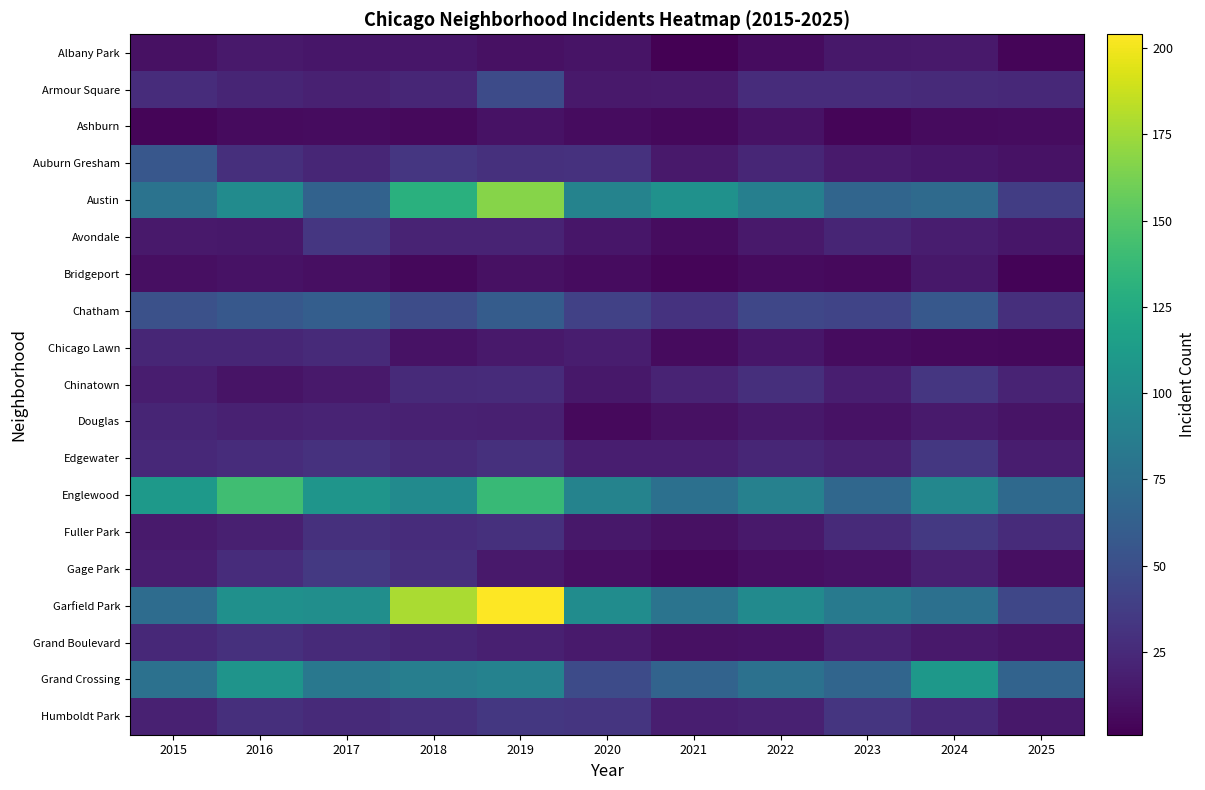

Reading right to left, what are all the values shown in this chart?

Albany Park: 2025=4	2024=15	2023=14	2022=8	2021=1	2020=12	2019=10	2018=13	2017=13	2016=15	2015=10
Armour Square: 2025=24	2024=25	2023=27	2022=27	2021=16	2020=15	2019=47	2018=23	2017=20	2016=22	2015=27
Ashburn: 2025=8	2024=7	2023=4	2022=11	2021=5	2020=8	2019=11	2018=6	2017=8	2016=7	2015=4
Auburn Gresham: 2025=11	2024=13	2023=16	2022=23	2021=15	2020=30	2019=29	2018=33	2017=23	2016=28	2015=56
Austin: 2025=38	2024=71	2023=67	2022=89	2021=104	2020=92	2019=167	2018=130	2017=65	2016=99	2015=78
Avondale: 2025=13	2024=17	2023=22	2022=15	2021=8	2020=13	2019=21	2018=21	2017=33	2016=14	2015=15
Bridgeport: 2025=3	2024=14	2023=6	2022=7	2021=4	2020=8	2019=10	2018=5	2017=9	2016=11	2015=9
Chatham: 2025=28	2024=57	2023=43	2022=44	2021=31	2020=40	2019=60	2018=48	2017=62	2016=57	2015=51
Chicago Lawn: 2025=5	2024=6	2023=8	2022=13	2021=7	2020=17	2019=15	2018=11	2017=25	2016=23	2015=23
Chinatown: 2025=21	2024=33	2023=18	2022=28	2021=21	2020=14	2019=26	2018=25	2017=15	2016=12	2015=17
Douglas: 2025=12	2024=16	2023=11	2022=14	2021=10	2020=6	2019=19	2018=20	2017=21	2016=20	2015=22
Edgewater: 2025=17	2024=34	2023=19	2022=23	2021=18	2020=18	2019=29	2018=25	2017=30	2016=27	2015=24
Englewood: 2025=70	2024=95	2023=69	2022=90	2021=76	2020=92	2019=138	2018=98	2017=107	2016=142	2015=111
Fuller Park: 2025=26	2024=35	2023=25	2022=15	2021=10	2020=14	2019=29	2018=27	2017=29	2016=19	2015=16
Gage Park: 2025=9	2024=19	2023=11	2022=9	2021=5	2020=9	2019=15	2018=28	2017=35	2016=27	2015=17
Garfield Park: 2025=44	2024=76	2023=85	2022=98	2021=79	2020=100	2019=204	2018=178	2017=101	2016=103	2015=73
Grand Boulevard: 2025=12	2024=15	2023=20	2022=11	2021=10	2020=16	2019=19	2018=22	2017=25	2016=29	2015=24
Grand Crossing: 2025=66	2024=109	2023=67	2022=77	2021=66	2020=47	2019=91	2018=88	2017=82	2016=106	2015=77
Humboldt Park: 2025=14	2024=24	2023=32	2022=20	2021=18	2020=32	2019=34	2018=28	2017=25	2016=28	2015=20